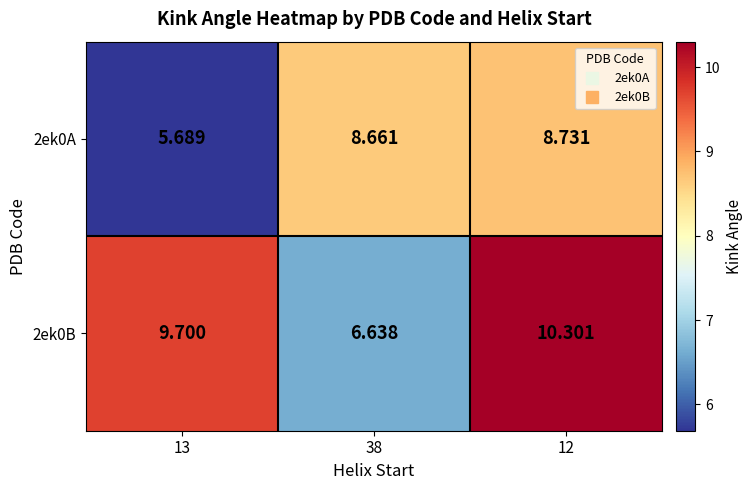

Which series has the largest total across all categories?

2ek0B